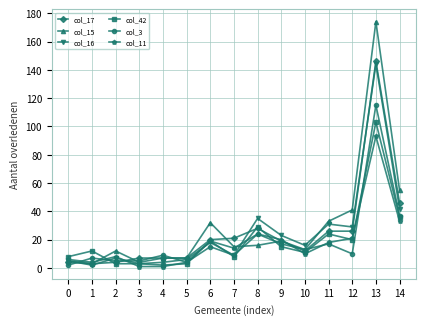

Is it true that col_3 equals 7 at 1?

True